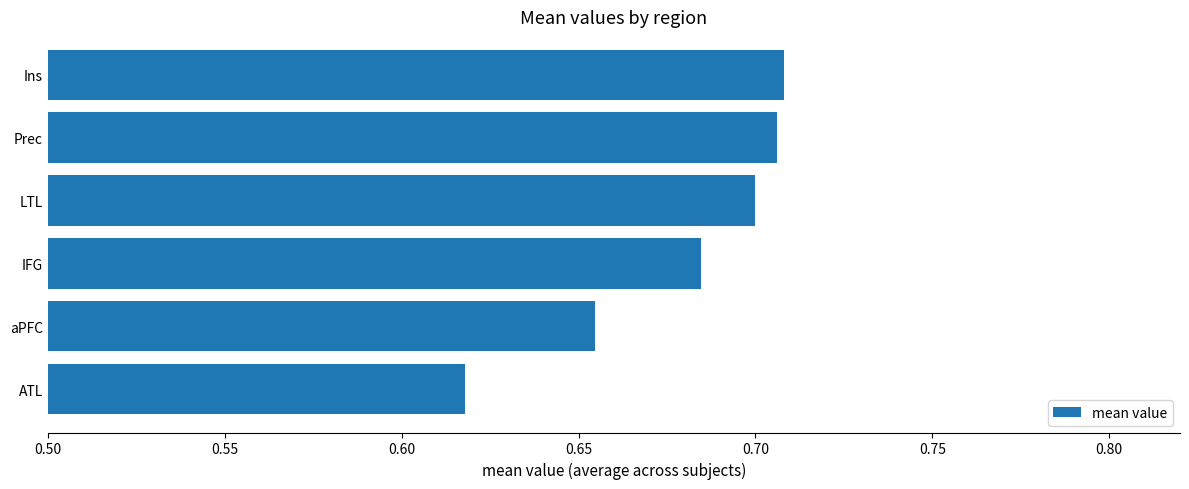

How many categories are shown in the chart?

6